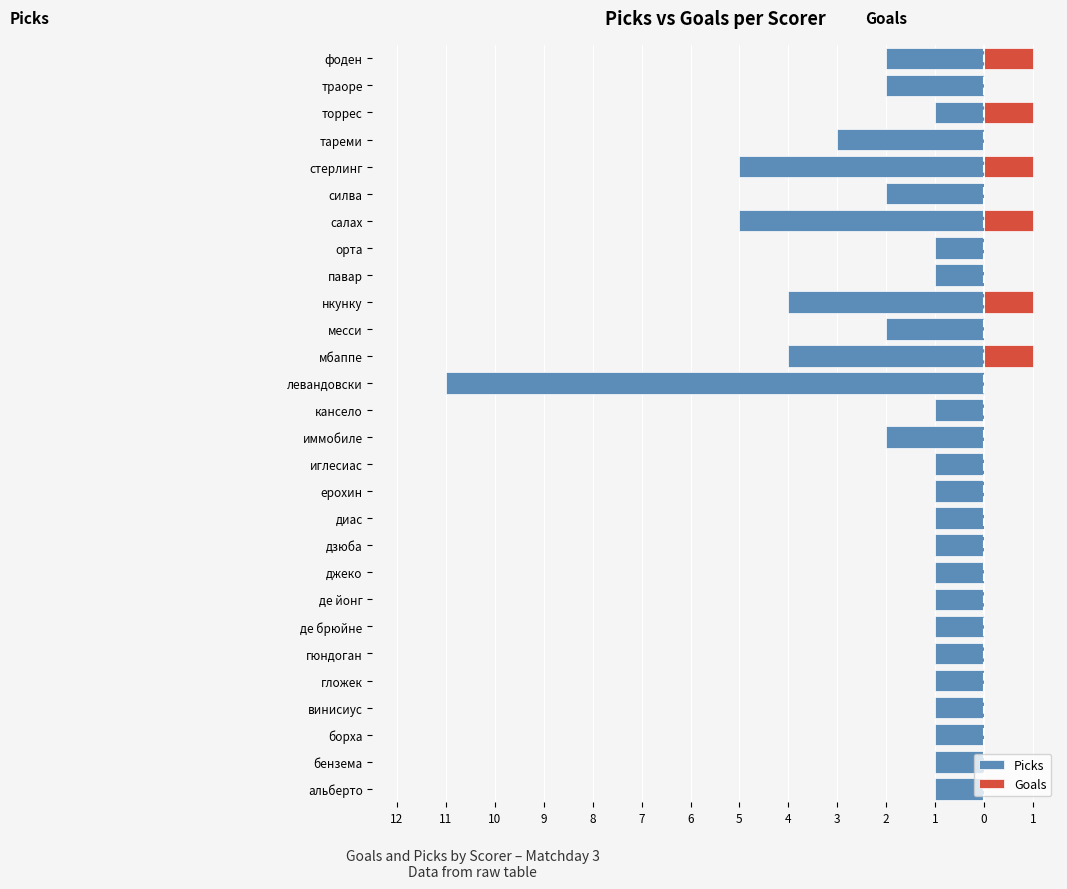

Count the number of data series in this chart.

2